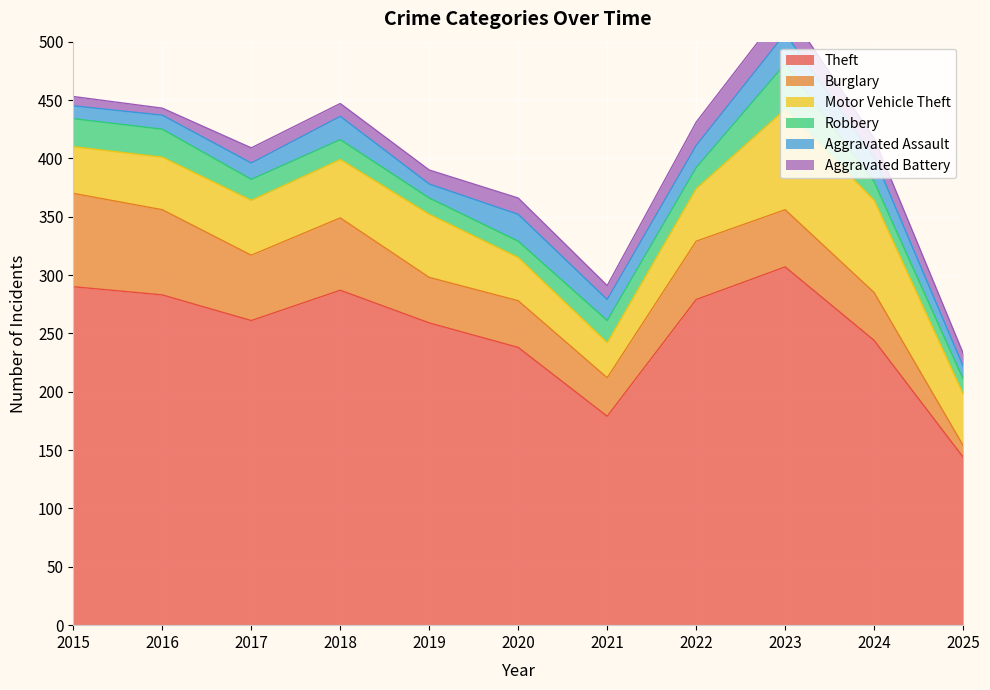

The value of Burglary at 2015 is 80. True or false?

True